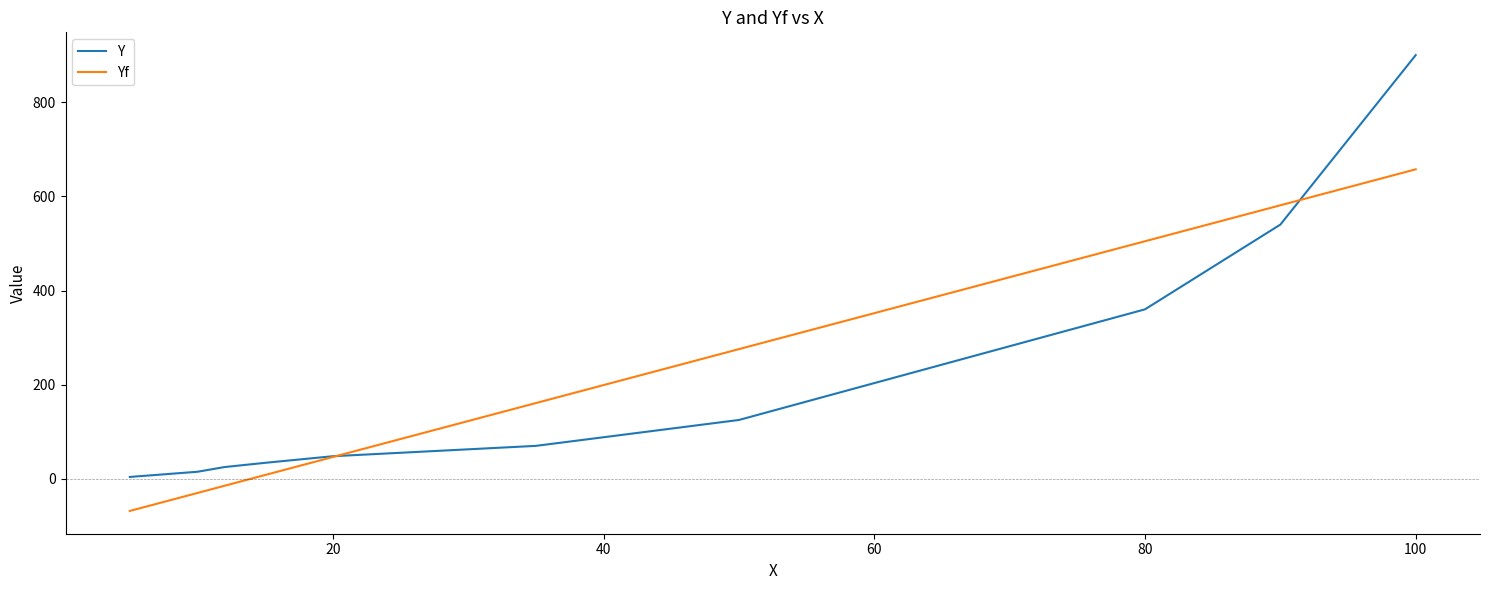

List the series in order of their peak value, lowest first.

Yf, Y